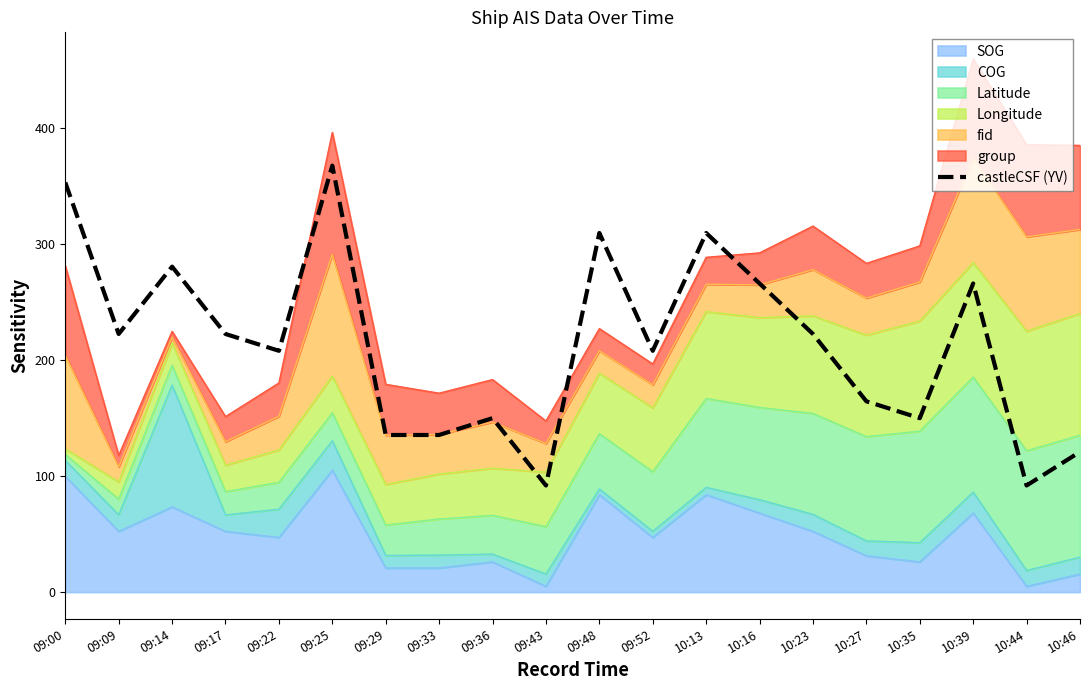

How many values are below 222?

10